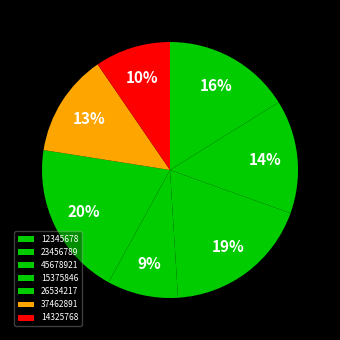

To the nearest percent, what is the combined percentage of 26534217 and 14325768?

29%